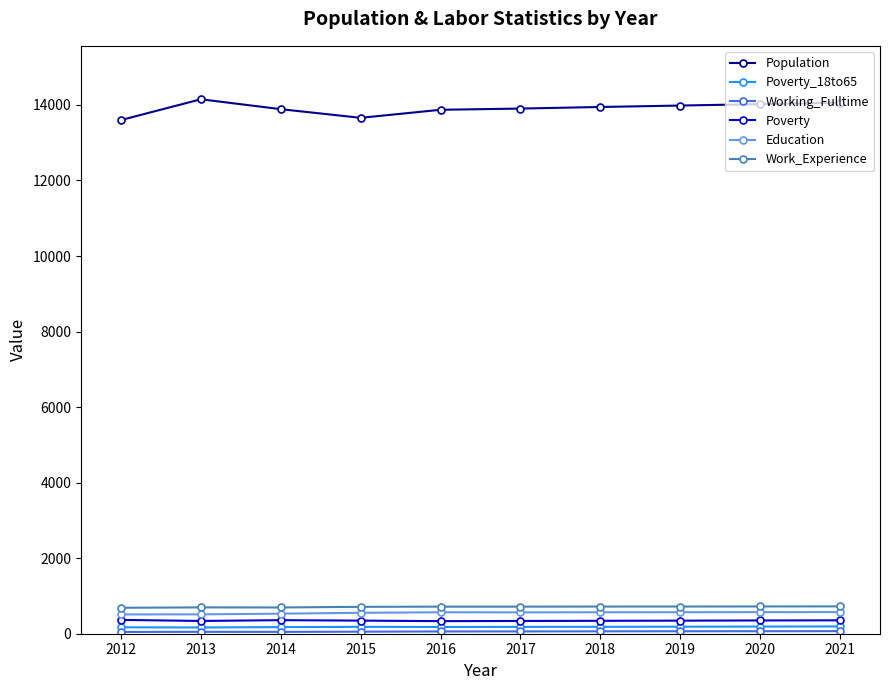

Read the Poverty_18to65 value at 2021.

193